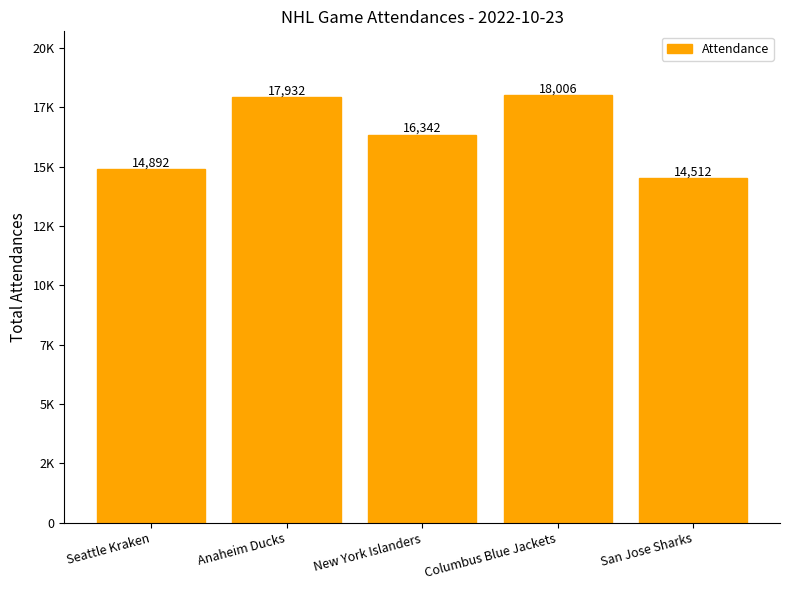

Which category has the lowest value across all series?

San Jose Sharks